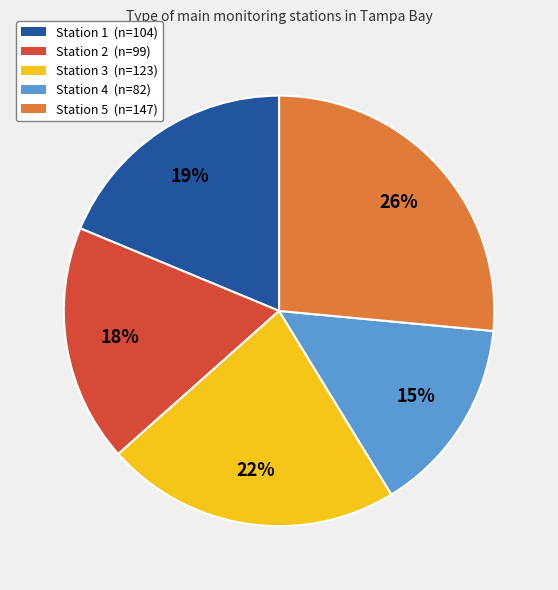

Which category has the biggest portion of the pie?

Station 5